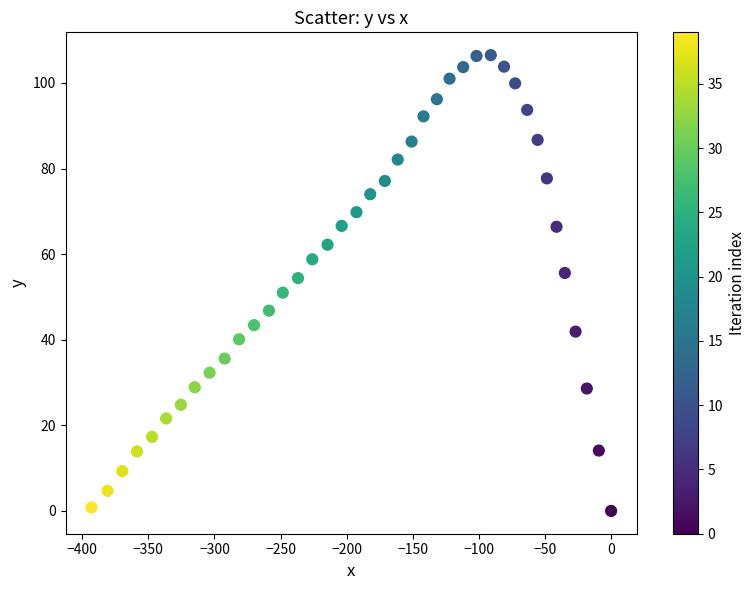

What is the range of X values (max minus min)?

393.0